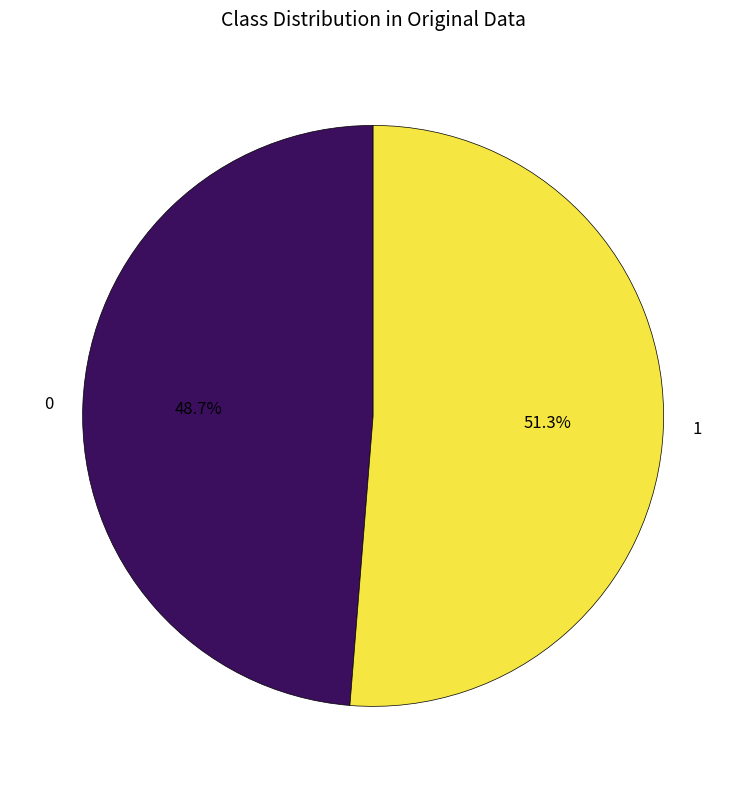

What percentage do 0 and 1 together represent?

100.0%